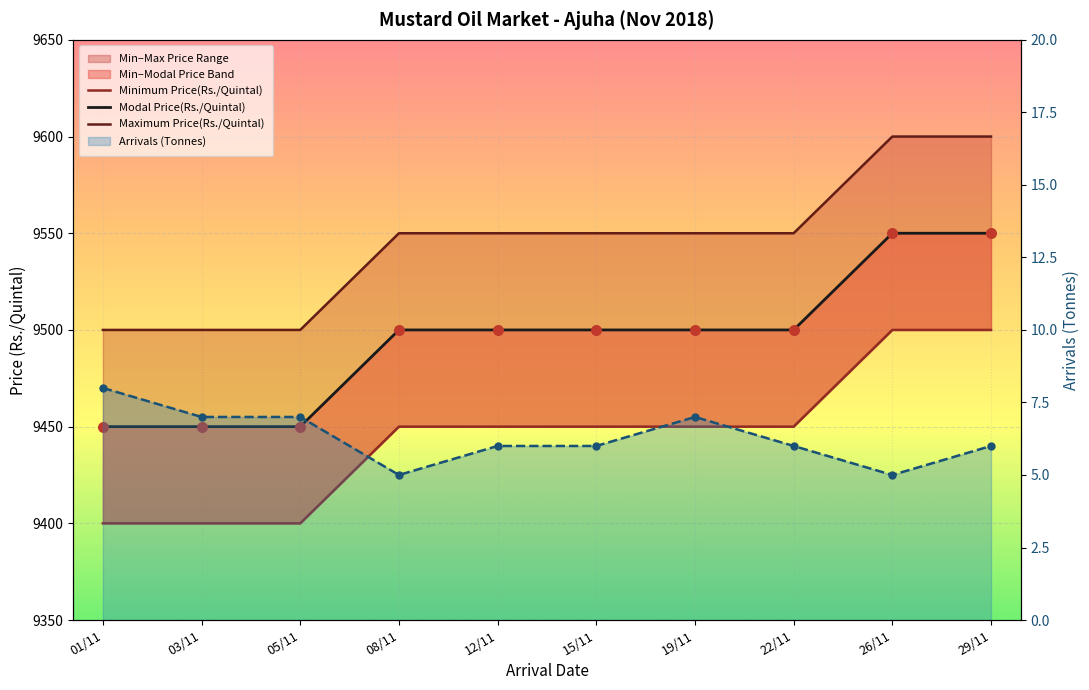

What are all the series names shown in the legend?

Minimum Price(Rs./Quintal), Modal Price(Rs./Quintal), Maximum Price(Rs./Quintal), Arrivals (Tonnes)